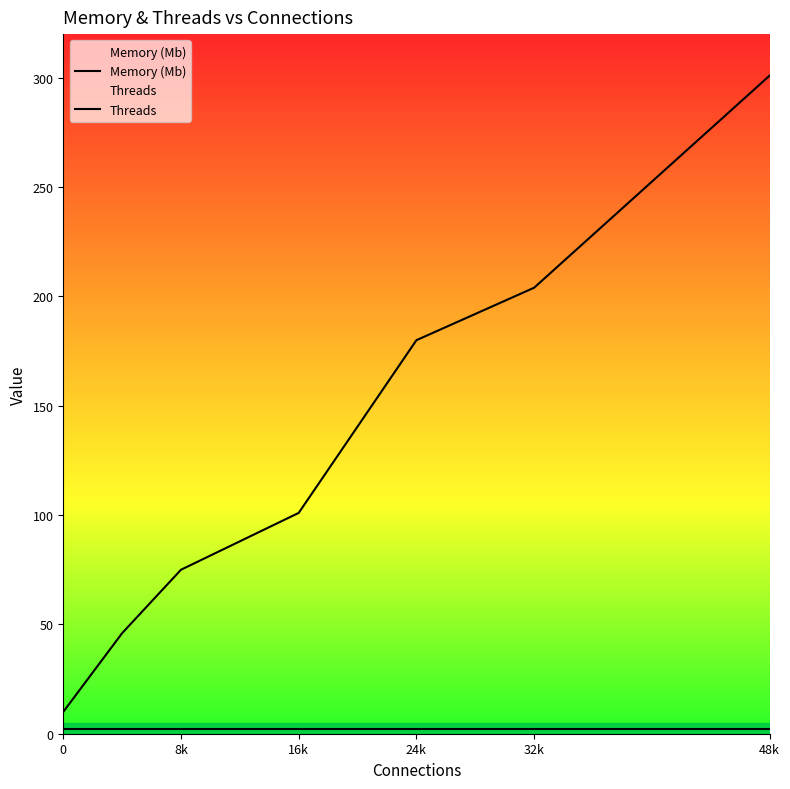

What is the average value of the Memory (Mb) series?

97